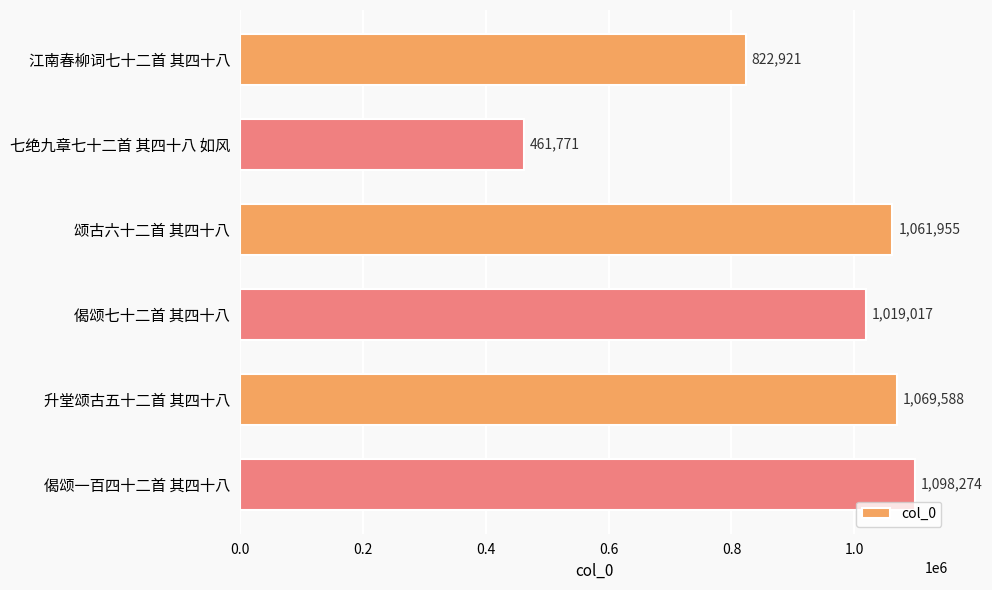

Reading bottom to top, extract all data points from this chart.

偈颂一百四十二首 其四十八=1098274	升堂颂古五十二首 其四十八=1069588	偈颂七十二首 其四十八=1019017	颂古六十二首 其四十八=1061955	七绝九章七十二首 其四十八 如风=461771	江南春柳词七十二首 其四十八=822921